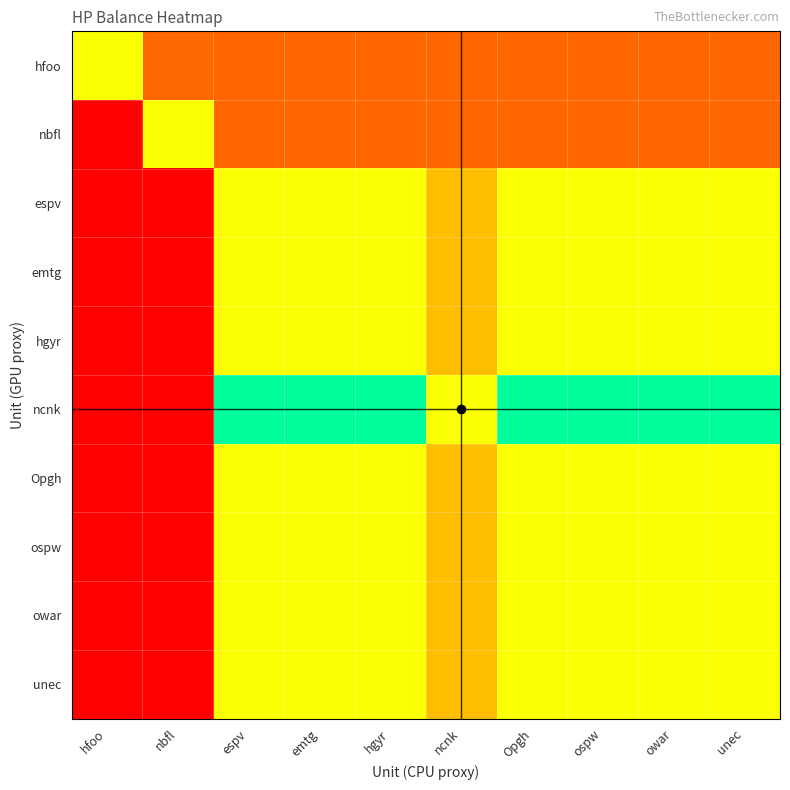

Reading right to left, extract all data points from this chart.

hfoo: unec=100.0	owar=100.0	ospw=100.0	Opgh=100.0	ncnk=100.0	hgyr=100.0	emtg=100.0	espv=100.0	nbfl=99.5	hfoo=50.0
nbfl: unec=99.8	owar=99.8	ospw=99.8	Opgh=99.8	ncnk=99.7	hgyr=99.8	emtg=99.8	espv=99.8	nbfl=50.0	hfoo=0.5
espv: unec=50.0	owar=50.0	ospw=50.0	Opgh=50.0	ncnk=40.0	hgyr=50.0	emtg=50.0	espv=50.0	nbfl=0.2	hfoo=0.0
emtg: unec=50.0	owar=50.0	ospw=50.0	Opgh=50.0	ncnk=40.0	hgyr=50.0	emtg=50.0	espv=50.0	nbfl=0.2	hfoo=0.0
hgyr: unec=50.0	owar=50.0	ospw=50.0	Opgh=50.0	ncnk=40.0	hgyr=50.0	emtg=50.0	espv=50.0	nbfl=0.2	hfoo=0.0
ncnk: unec=60.0	owar=60.0	ospw=60.0	Opgh=60.0	ncnk=50.0	hgyr=60.0	emtg=60.0	espv=60.0	nbfl=0.3	hfoo=0.0
Opgh: unec=50.0	owar=50.0	ospw=50.0	Opgh=50.0	ncnk=40.0	hgyr=50.0	emtg=50.0	espv=50.0	nbfl=0.2	hfoo=0.0
ospw: unec=50.0	owar=50.0	ospw=50.0	Opgh=50.0	ncnk=40.0	hgyr=50.0	emtg=50.0	espv=50.0	nbfl=0.2	hfoo=0.0
owar: unec=50.0	owar=50.0	ospw=50.0	Opgh=50.0	ncnk=40.0	hgyr=50.0	emtg=50.0	espv=50.0	nbfl=0.2	hfoo=0.0
unec: unec=50.0	owar=50.0	ospw=50.0	Opgh=50.0	ncnk=40.0	hgyr=50.0	emtg=50.0	espv=50.0	nbfl=0.2	hfoo=0.0